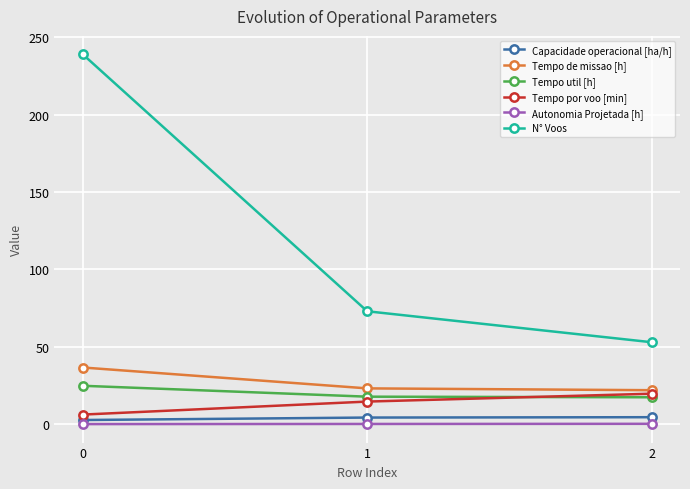

What is the value of the Tempo por voo [min] point at the 1st from the left?

6.2